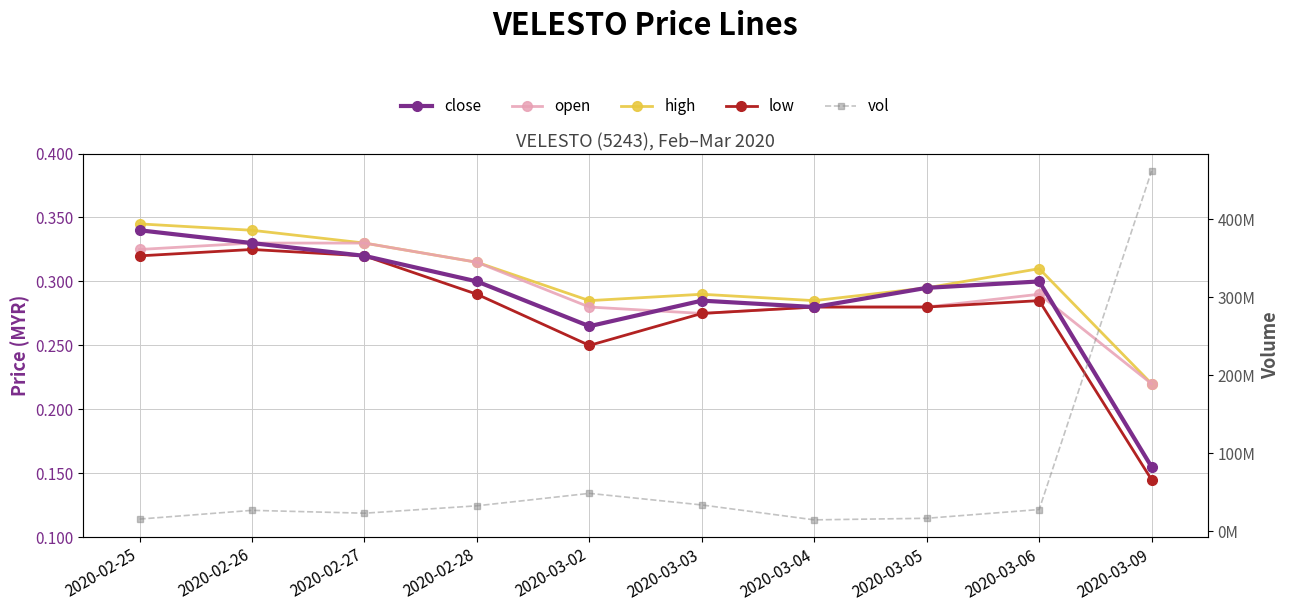

Which has a higher value, 2020-02-25 or 2020-03-06?

2020-02-25